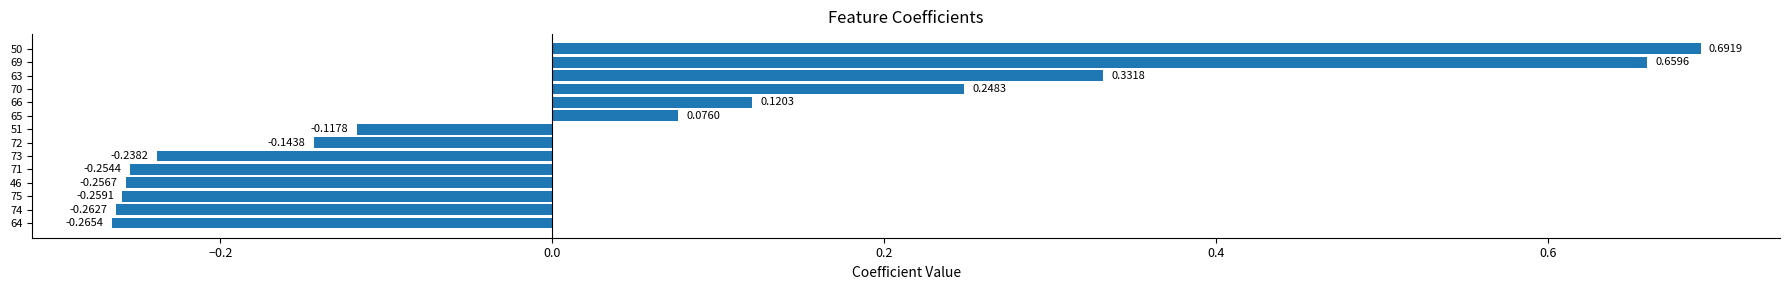

Which has a higher value, 75 or 71?

71